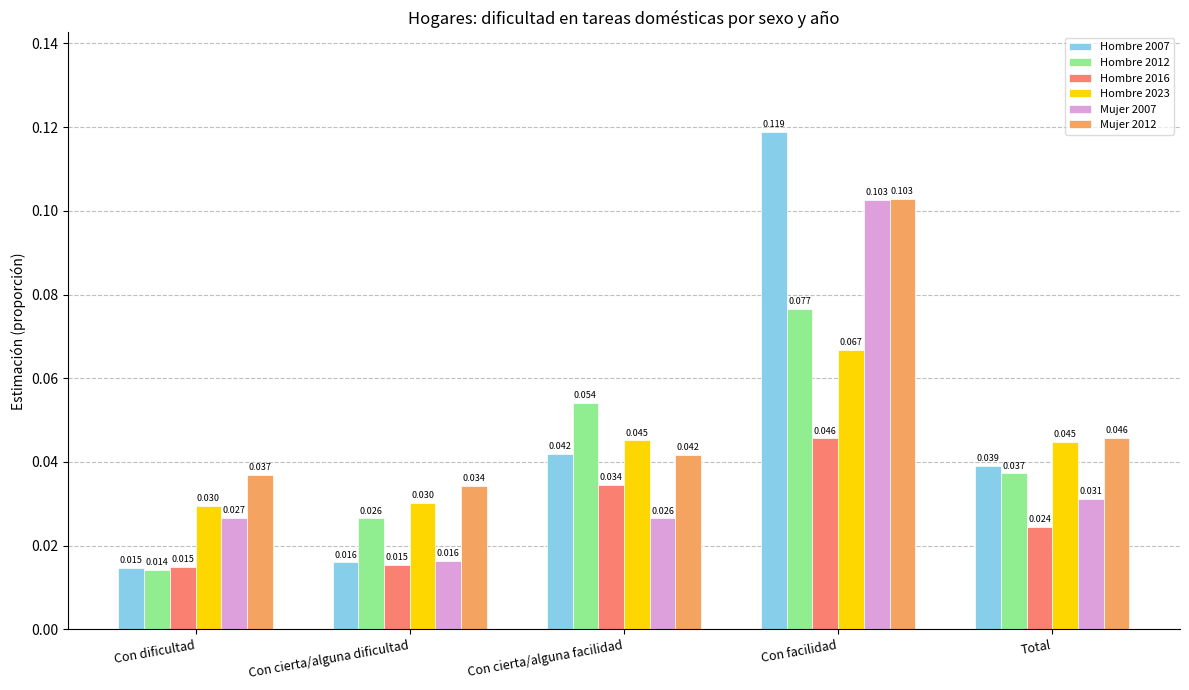

At which label is Hombre 2012 closest to 0?

Con dificultad